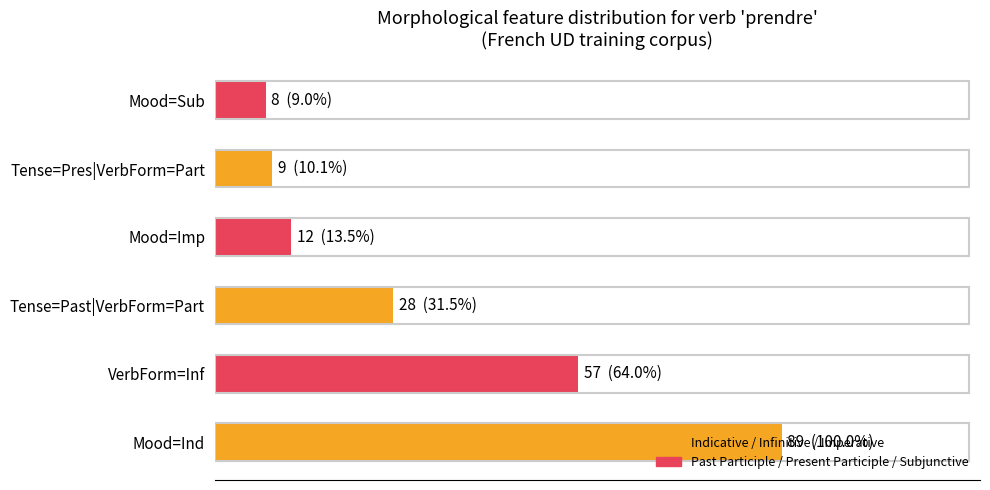

What is the smallest value displayed?

8